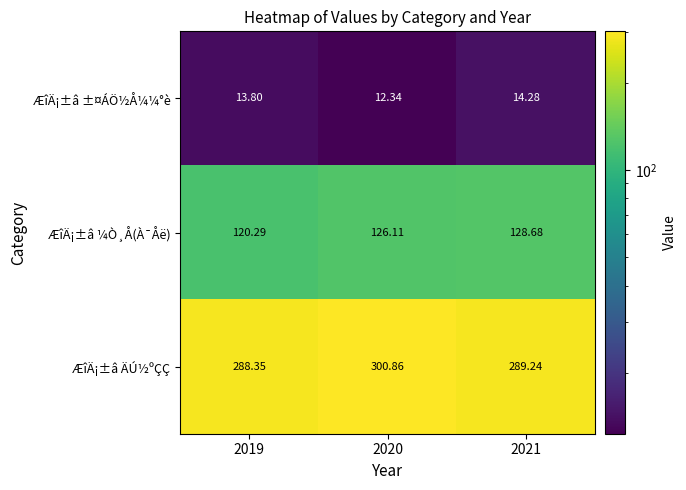

Which series has the largest total across all categories?

ÆîÄ¡±â ÄÚ½ºÇÇ